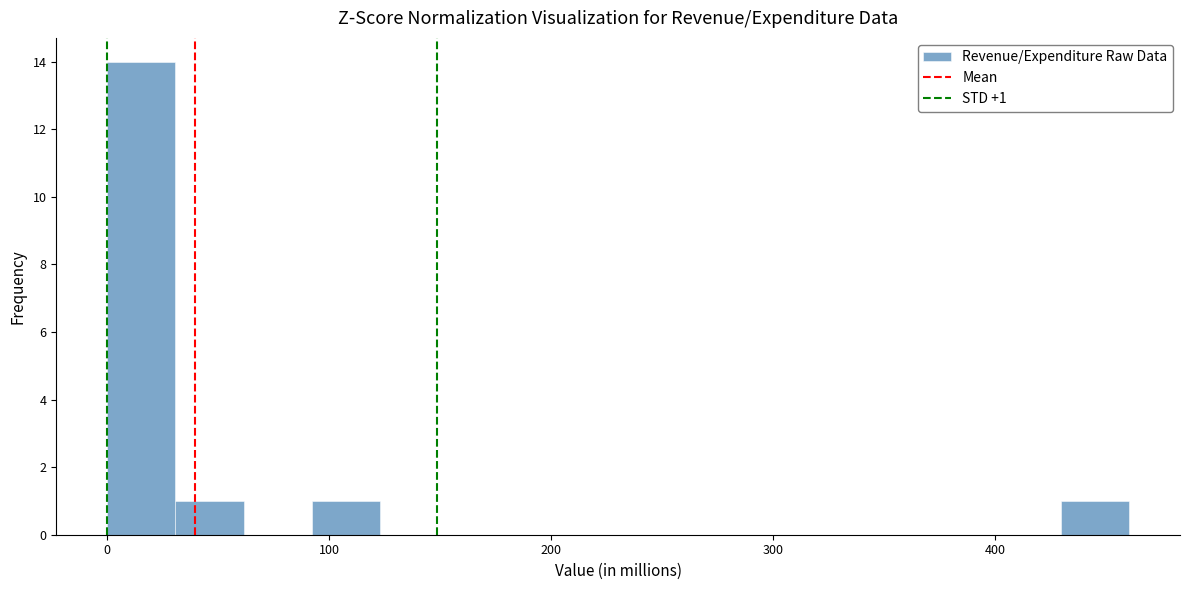

Around what value on the x-axis is the tallest bar? Give the approximate position of its centre, as read against the axis.

20